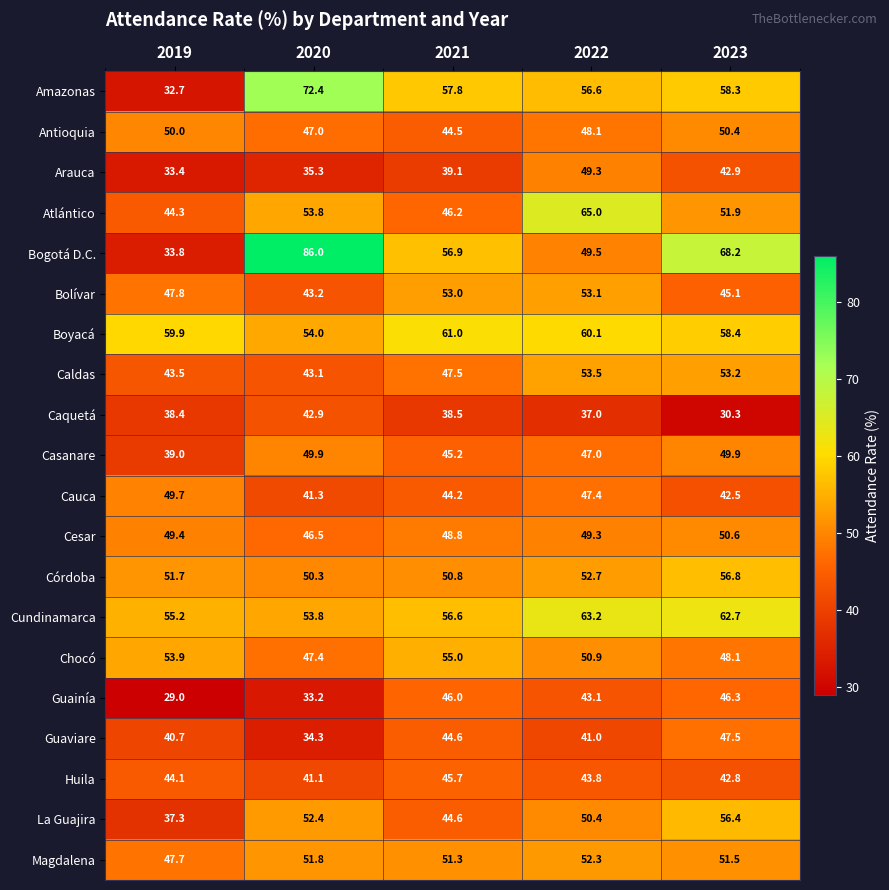

What is the minimum value for Boyacá?

54.0